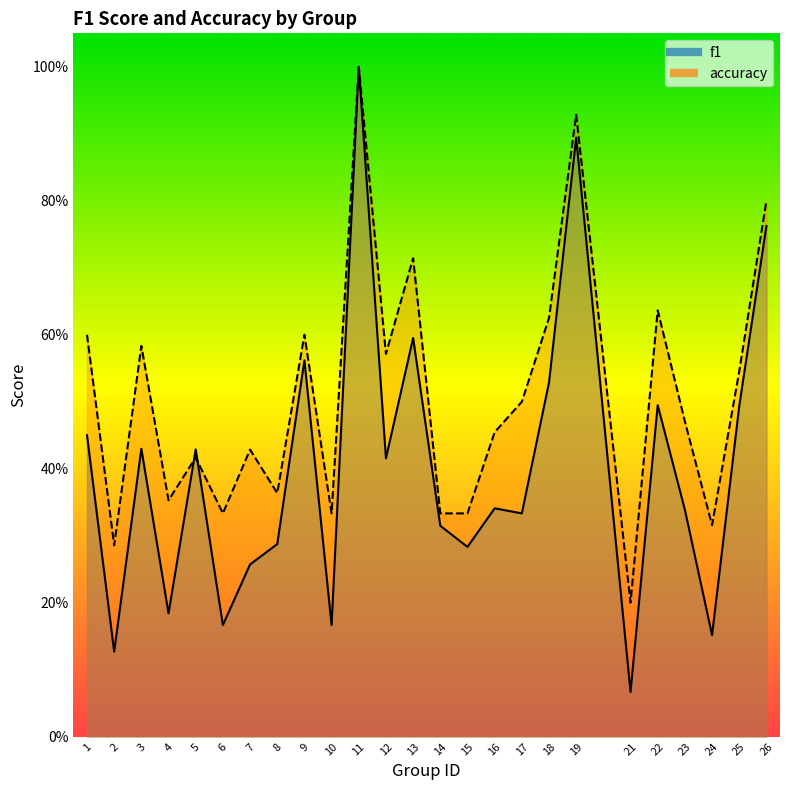

How many intersections are there between f1 and accuracy?

2